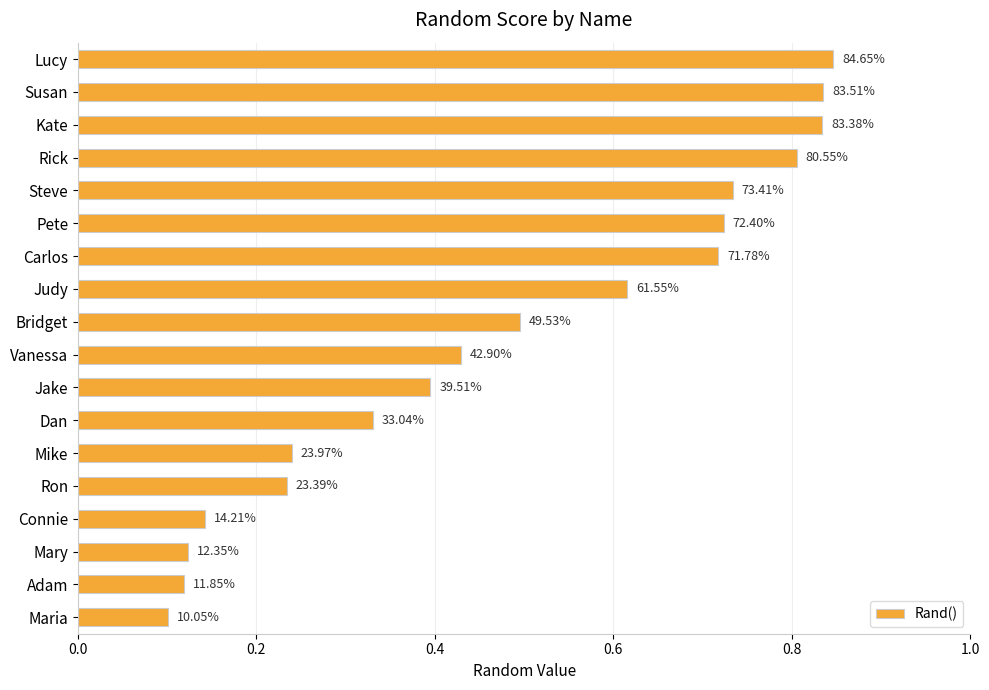

Does the chart contain any negative values?

No